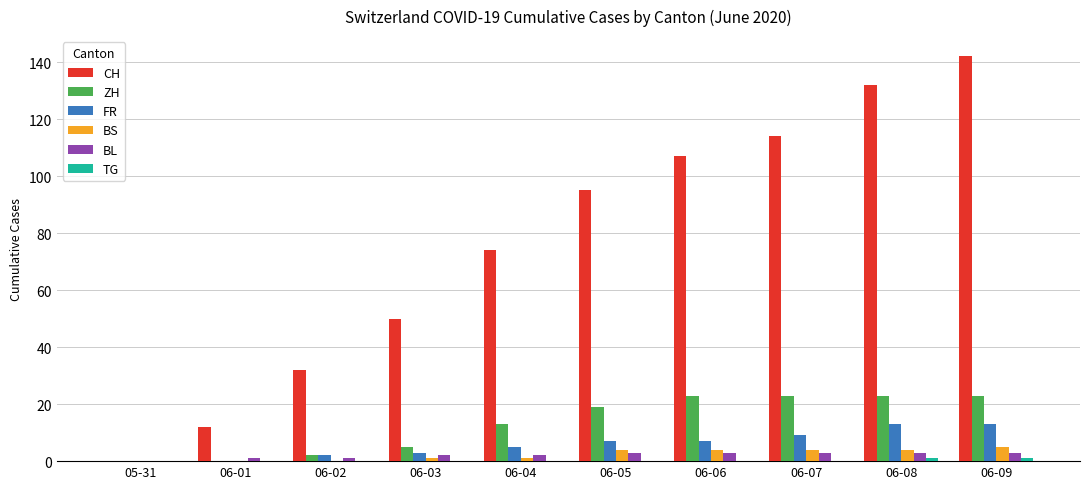

What is the sum of all BL values?

21